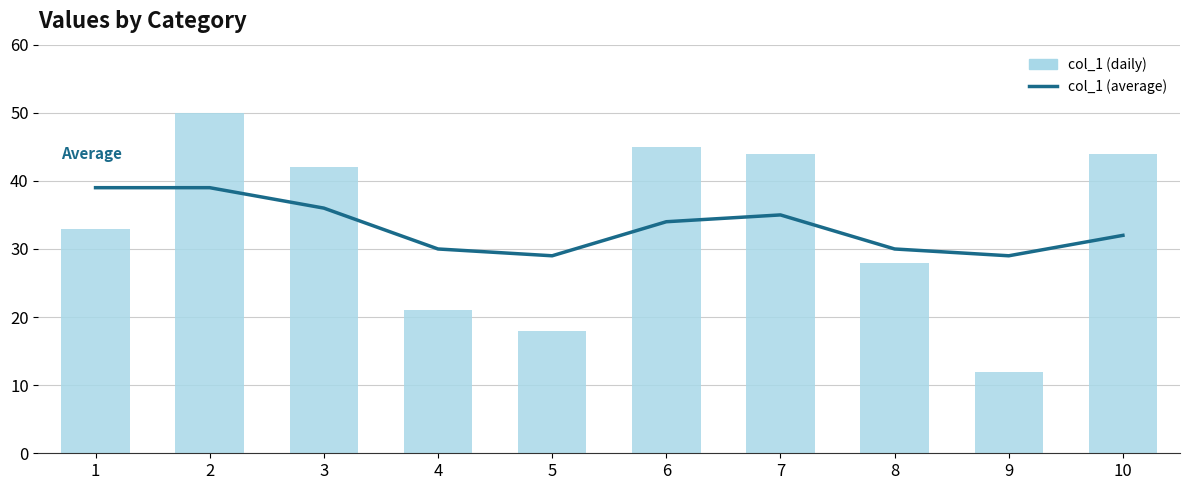

Count the number of categories in the chart.

10